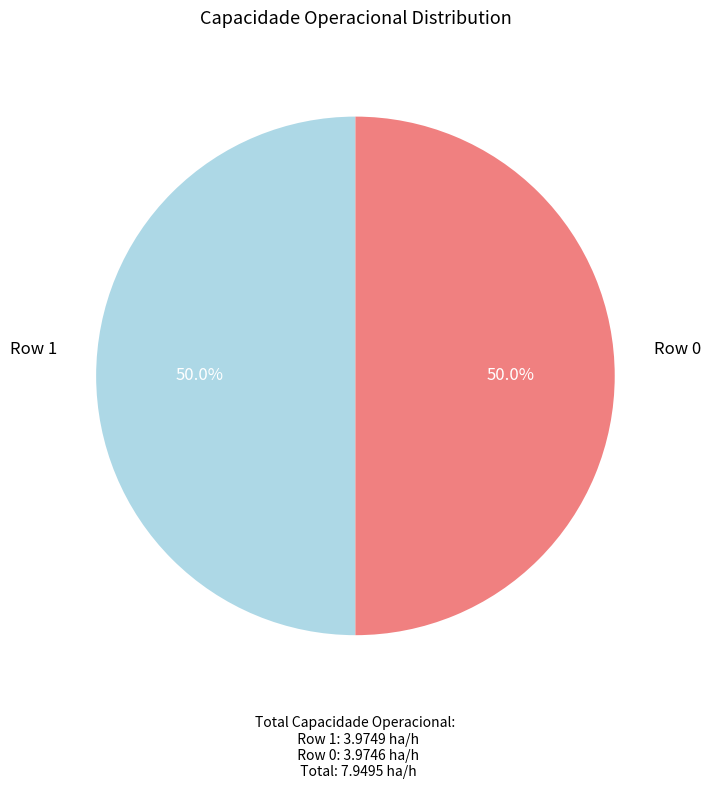

What portion of the pie excludes Row 1?

50.0%